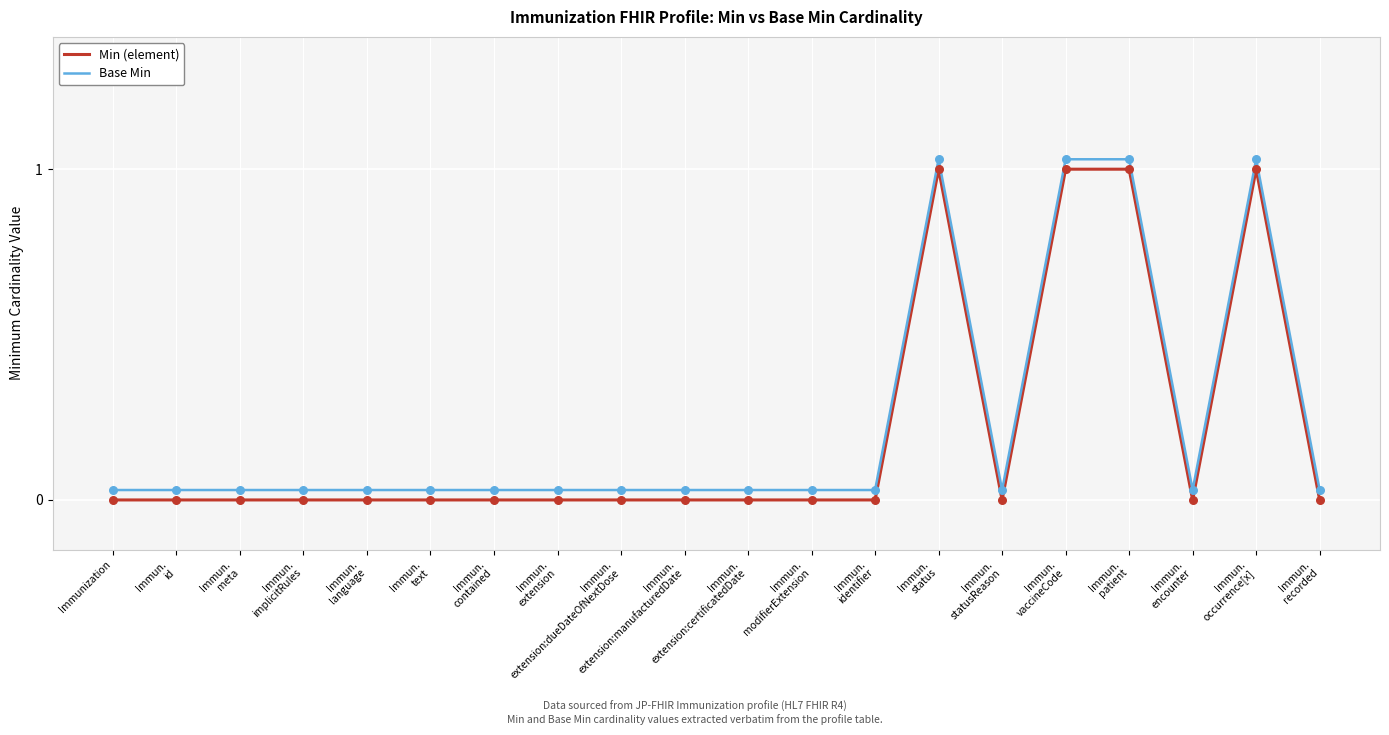

At how many categories does at least one series exceed 0?

20